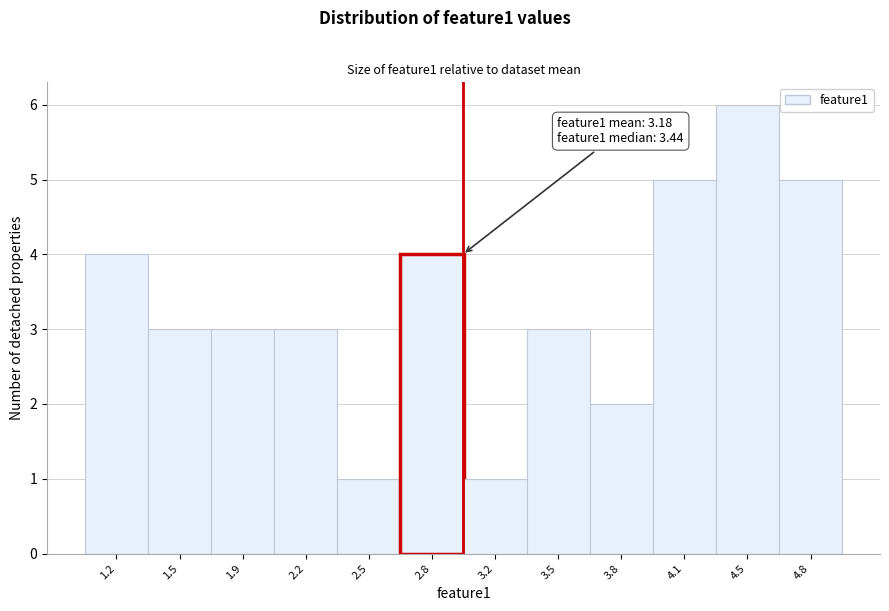

Reading left to right, extract all data points from this chart.

1.2=4	1.5=3	1.9=3	2.2=3	2.5=1	2.8=4	3.2=1	3.5=3	3.8=2	4.1=5	4.5=6	4.8=5